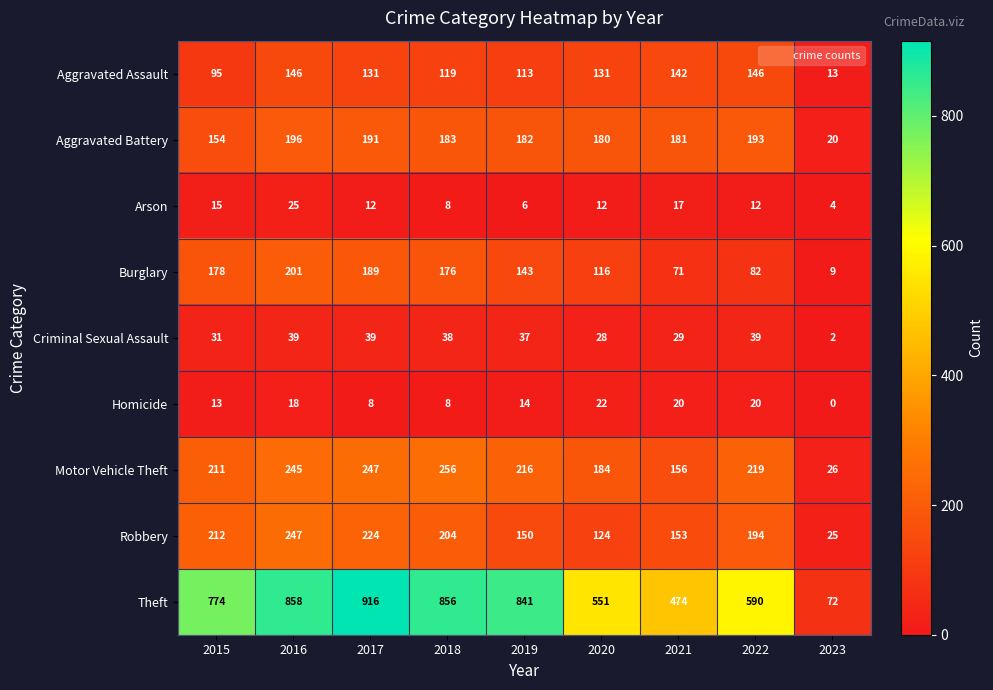

Where does the Criminal Sexual Assault series first go above 37?

2016